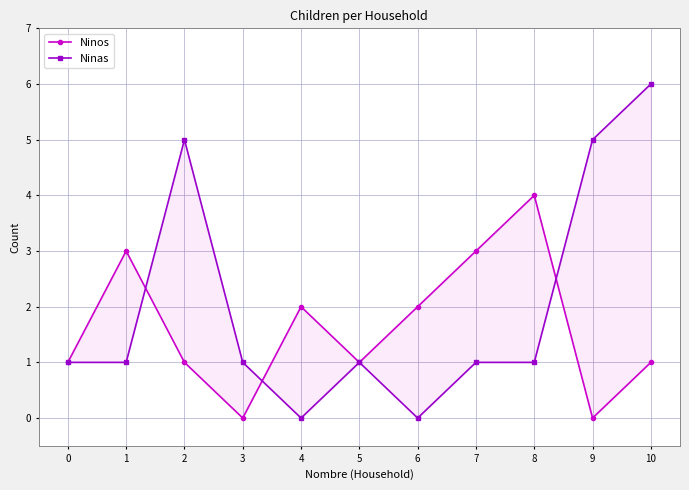

Rank the series at 0 from lowest to highest value.

Ninos, Ninas